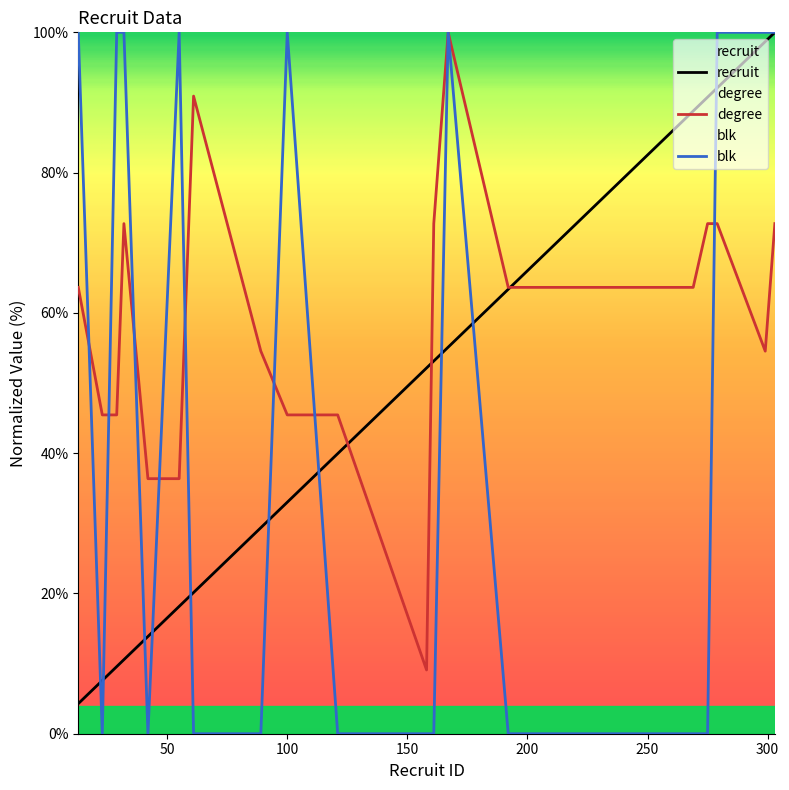

Between 55 and 89, which series saw the biggest shift?

blk